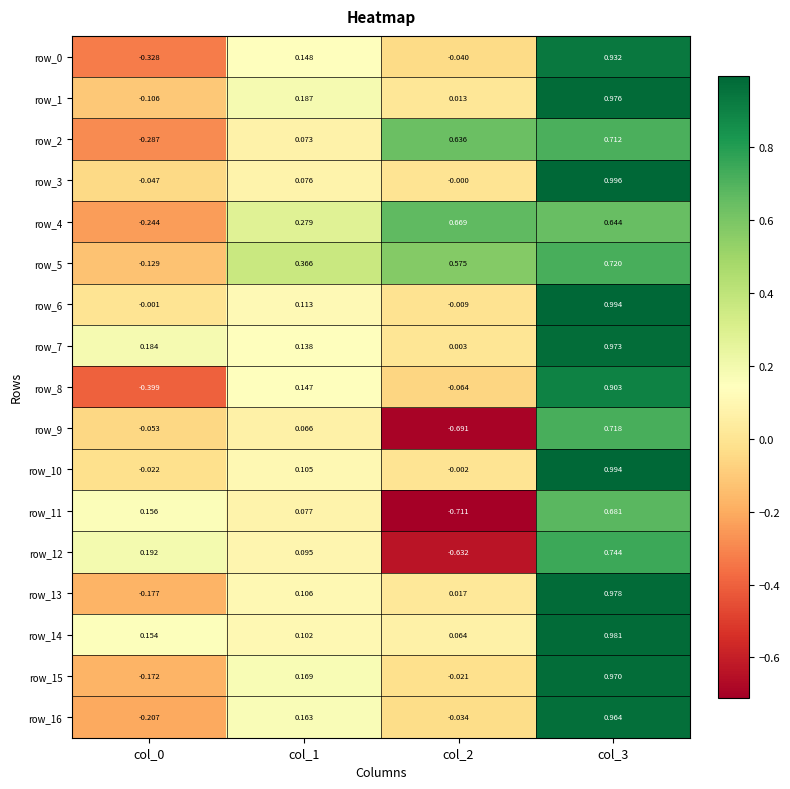

What is the minimum value shown in the chart?

-0.7